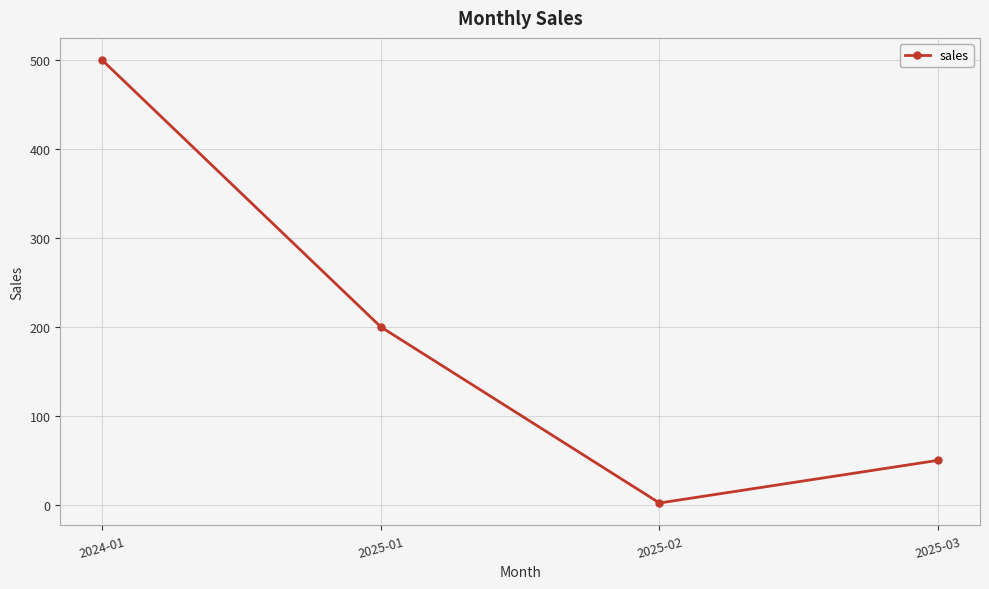

Reading left to right, list all the values displayed in this chart.

500	200	2	50